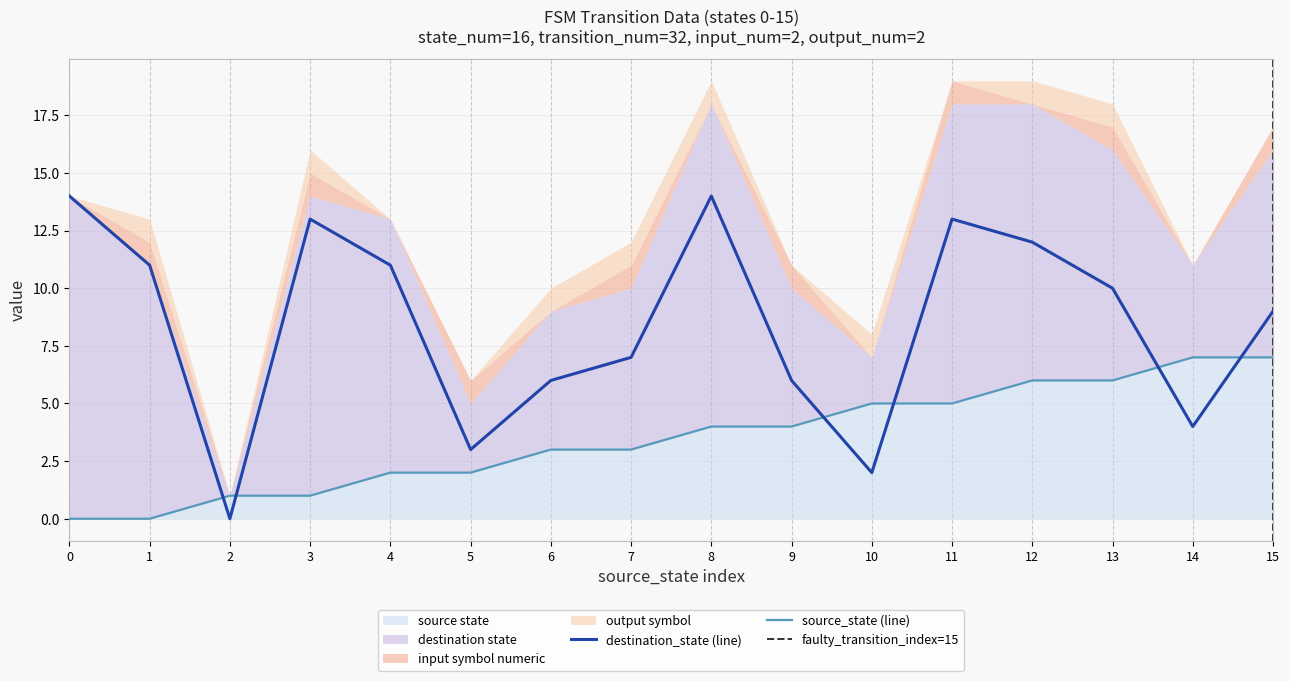

Is the value of source_state at 4 greater than the value of destination_state at 8?

No